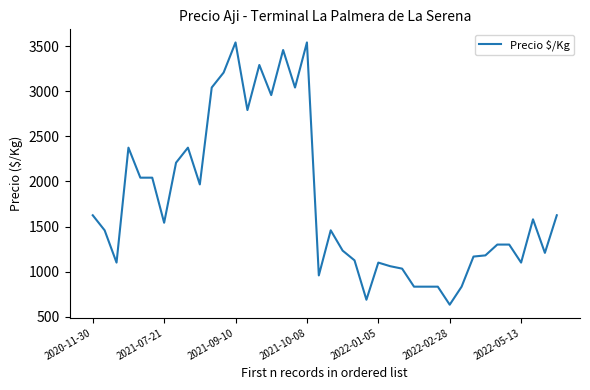

What is the maximum value shown in the chart?

3542